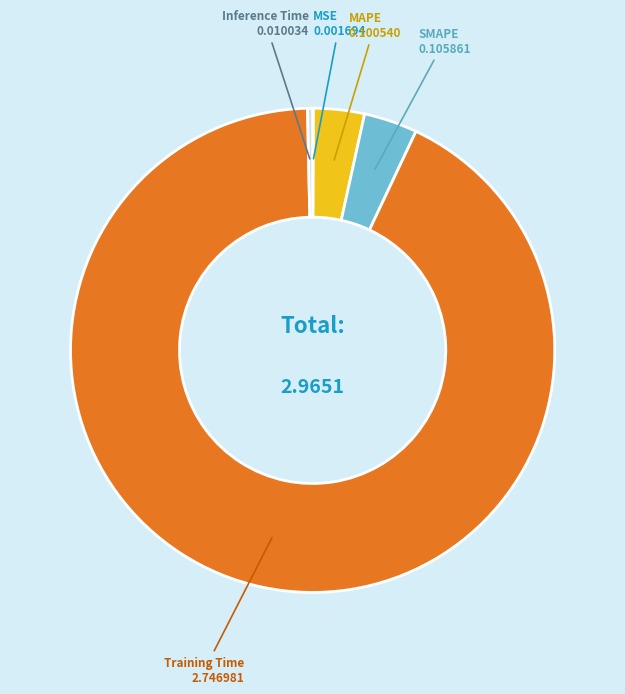

Which category accounts for the majority?

Training Time